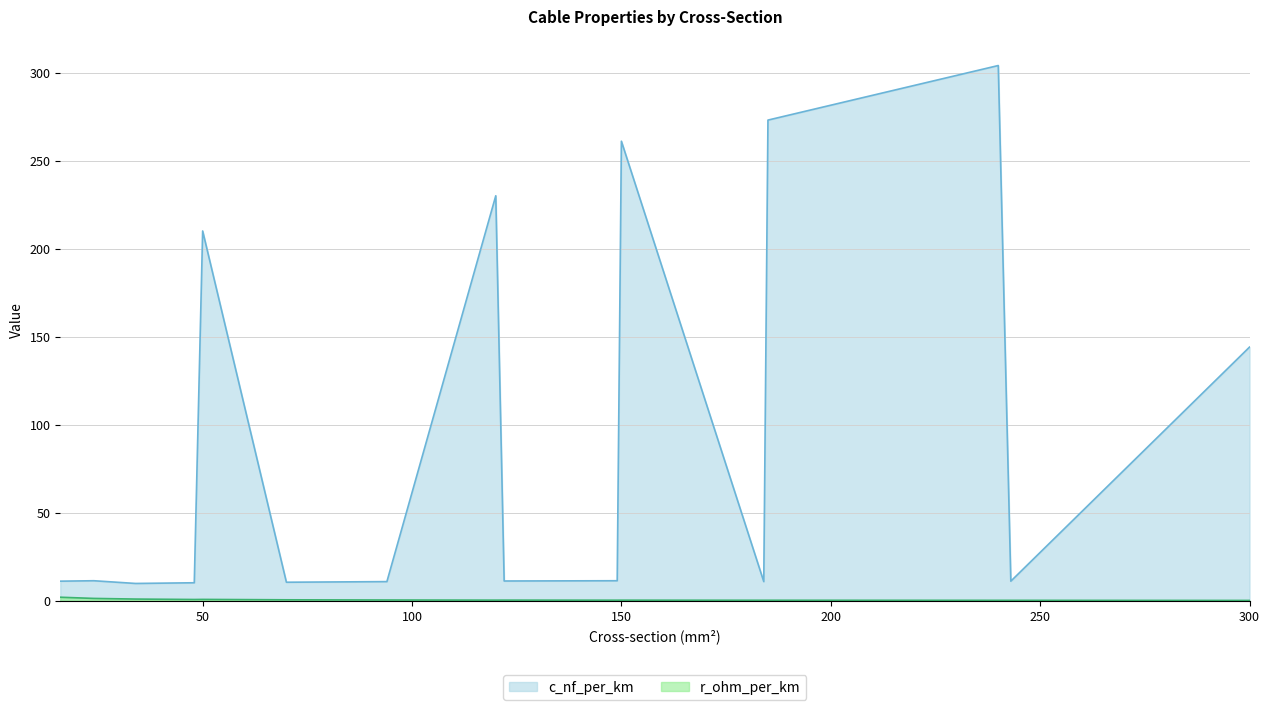

What are all the series names shown in the legend?

c_nf_per_km, r_ohm_per_km